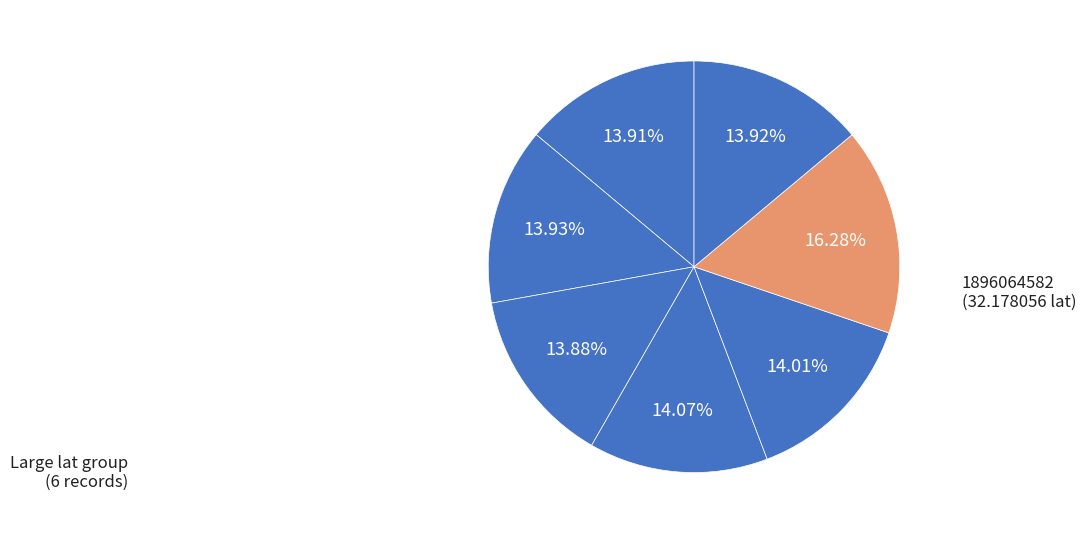

How many slices are in this pie chart?

7